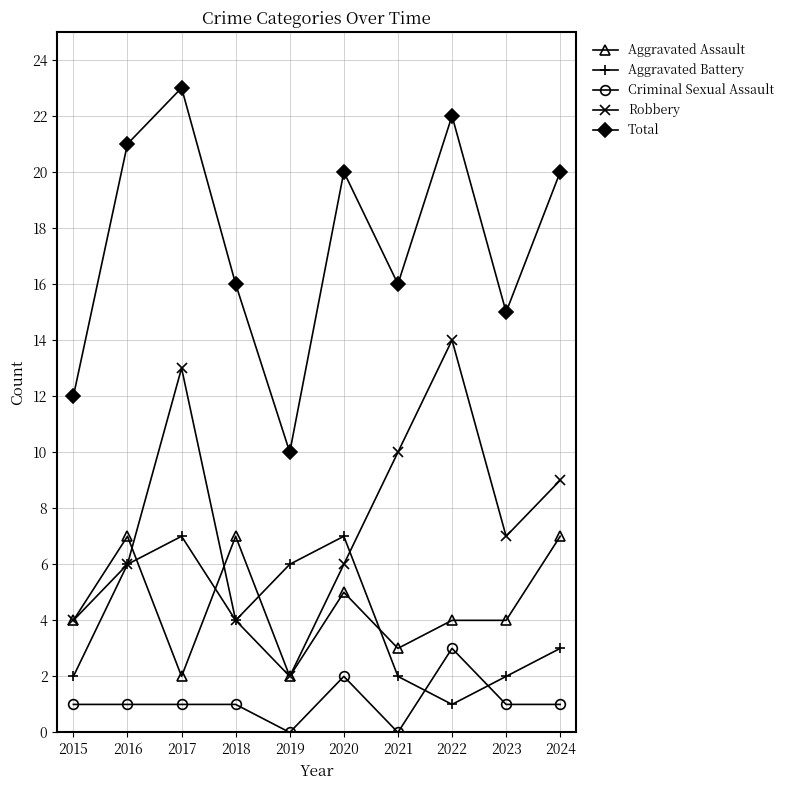

True or false: Criminal Sexual Assault has a value of 2 at 2018.

False